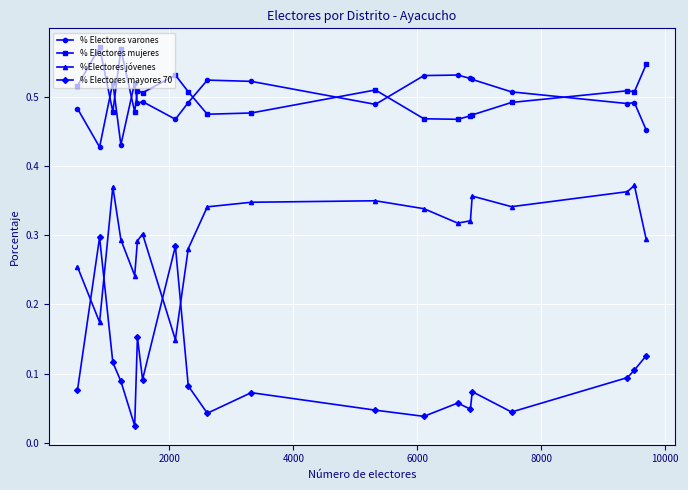

Which series has the largest range (max minus min)?

% Electores mayores 70